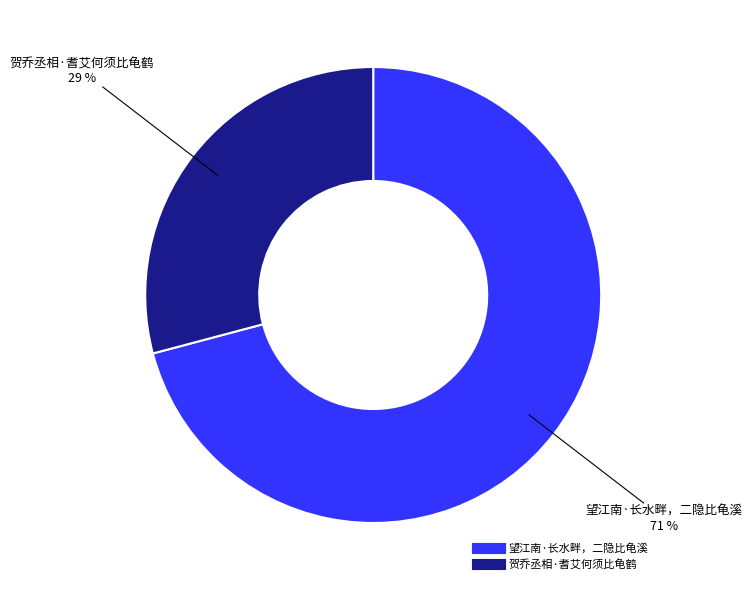

Count the number of slices in the pie.

2